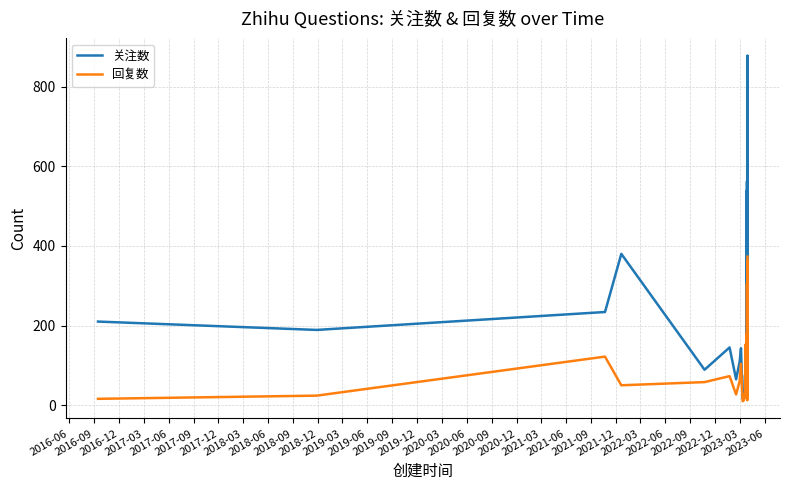

What are all the series names shown in the legend?

关注数, 回复数